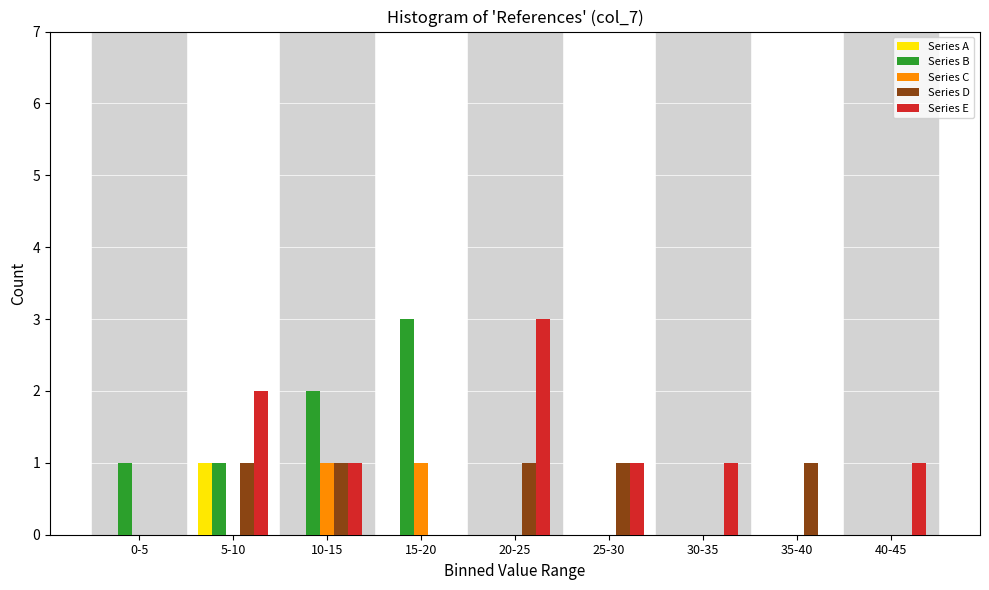

What is the total value across all series at 10-15?

5